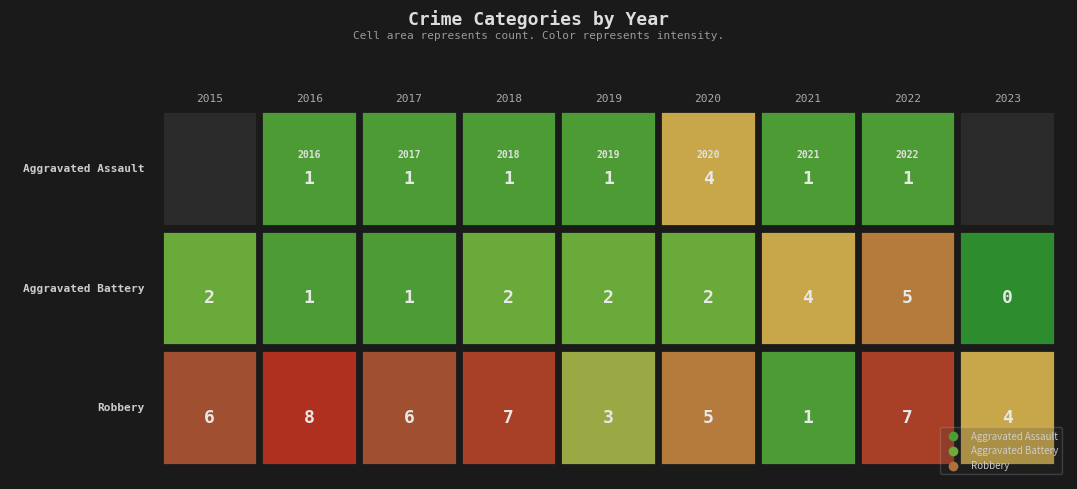

How many data points does each series have?

9